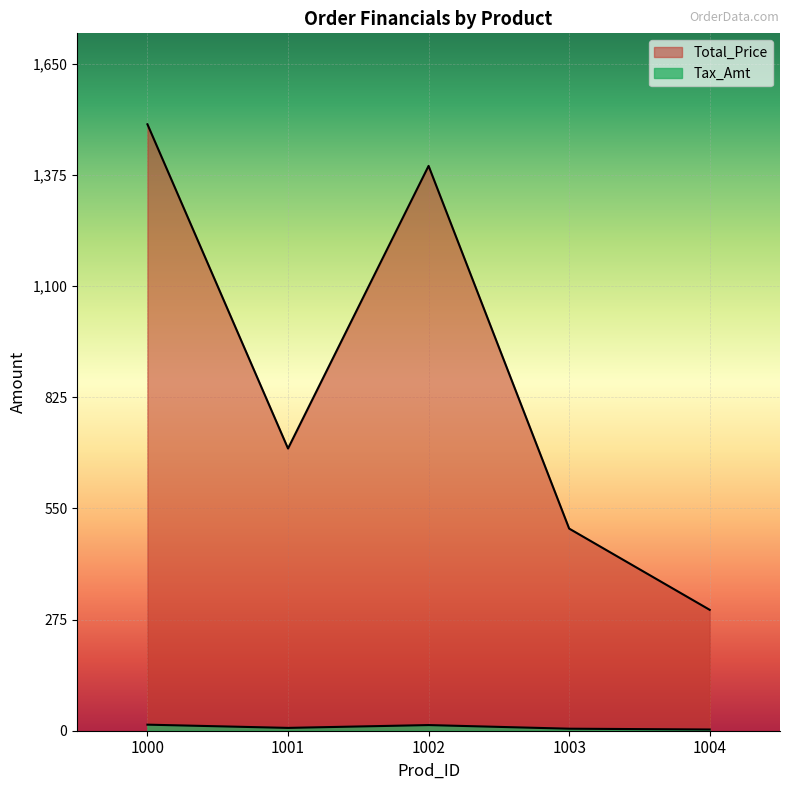

Which series changed the most between 1001 and 1002?

Total_Price